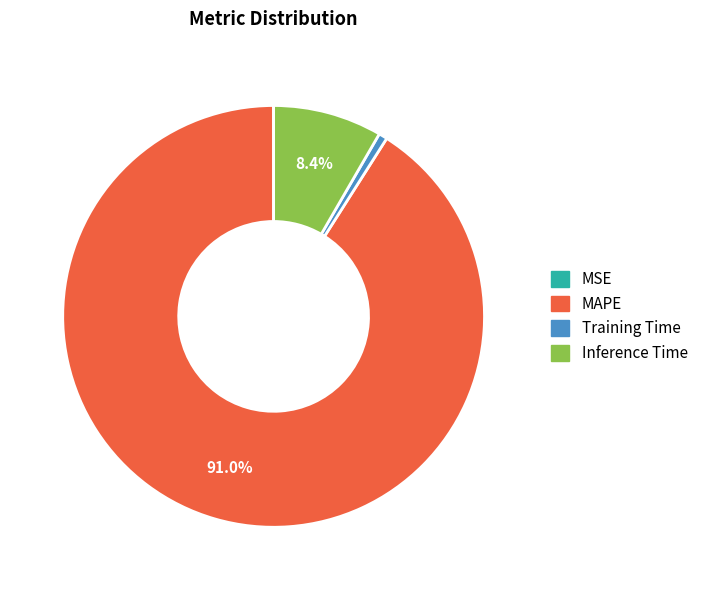

What is the total percentage of Inference Time and MAPE?

99.3%